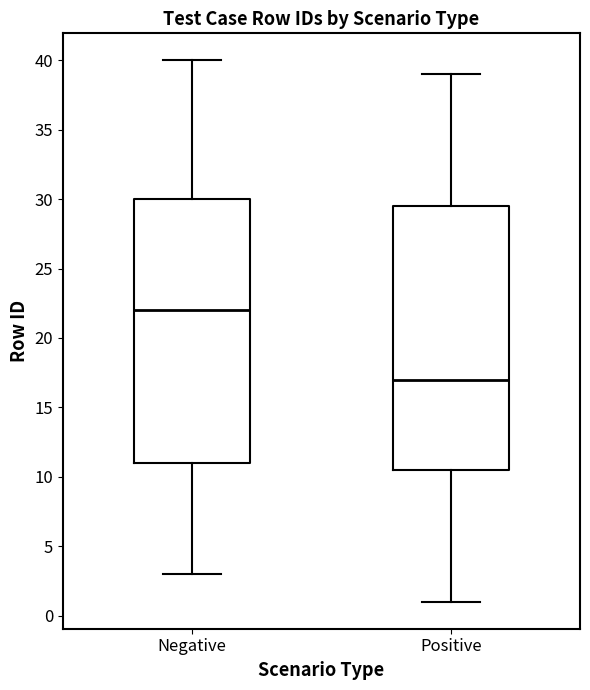

Which box has the lowest median line?

Positive